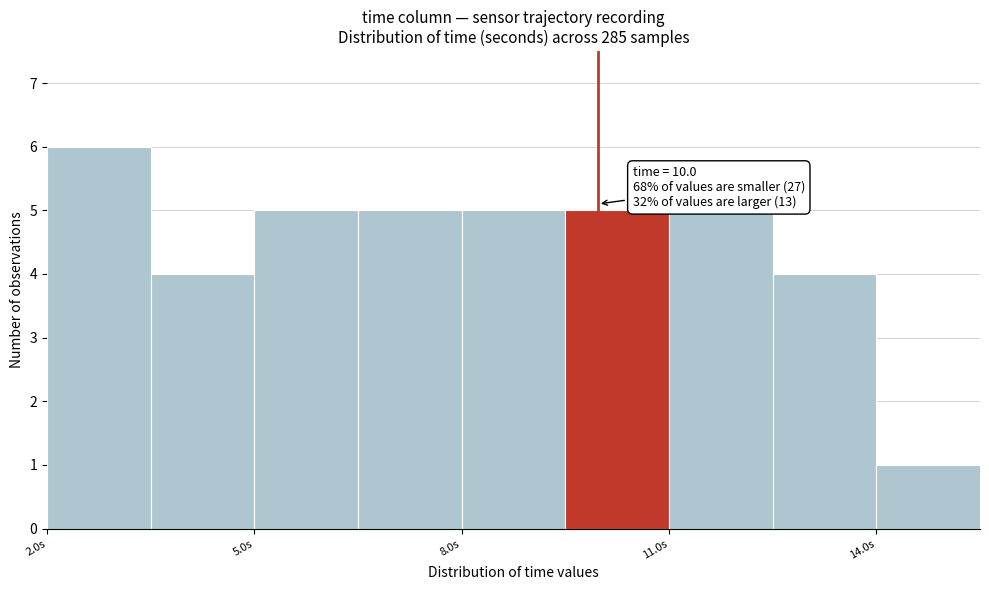

Around what value on the x-axis is the tallest bar? Give the approximate position of its centre, as read against the axis.

3.0